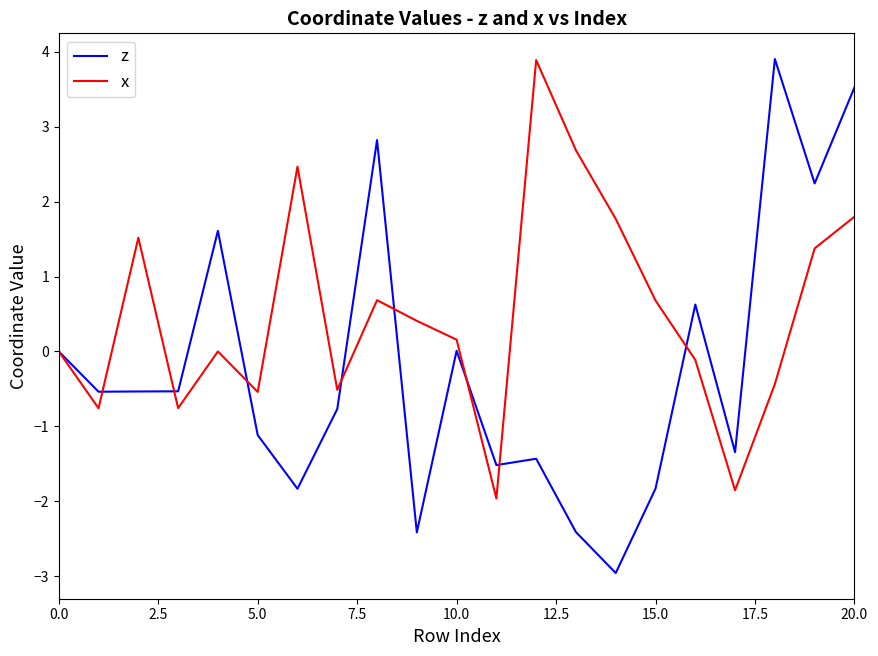

Which series has the largest total across all categories?

x